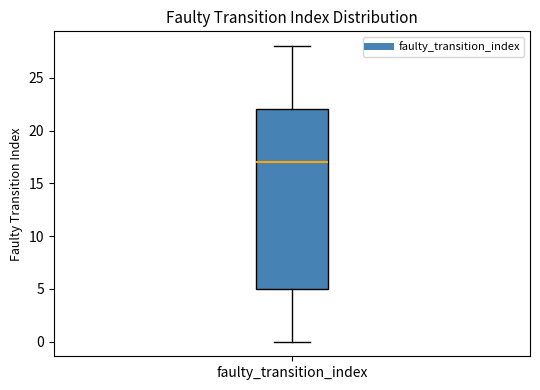

Where does the median line of the box for faulty_transition_index sit on the y-axis? The values are not printed on the chart, so give them approximately, as read against the axis.

17